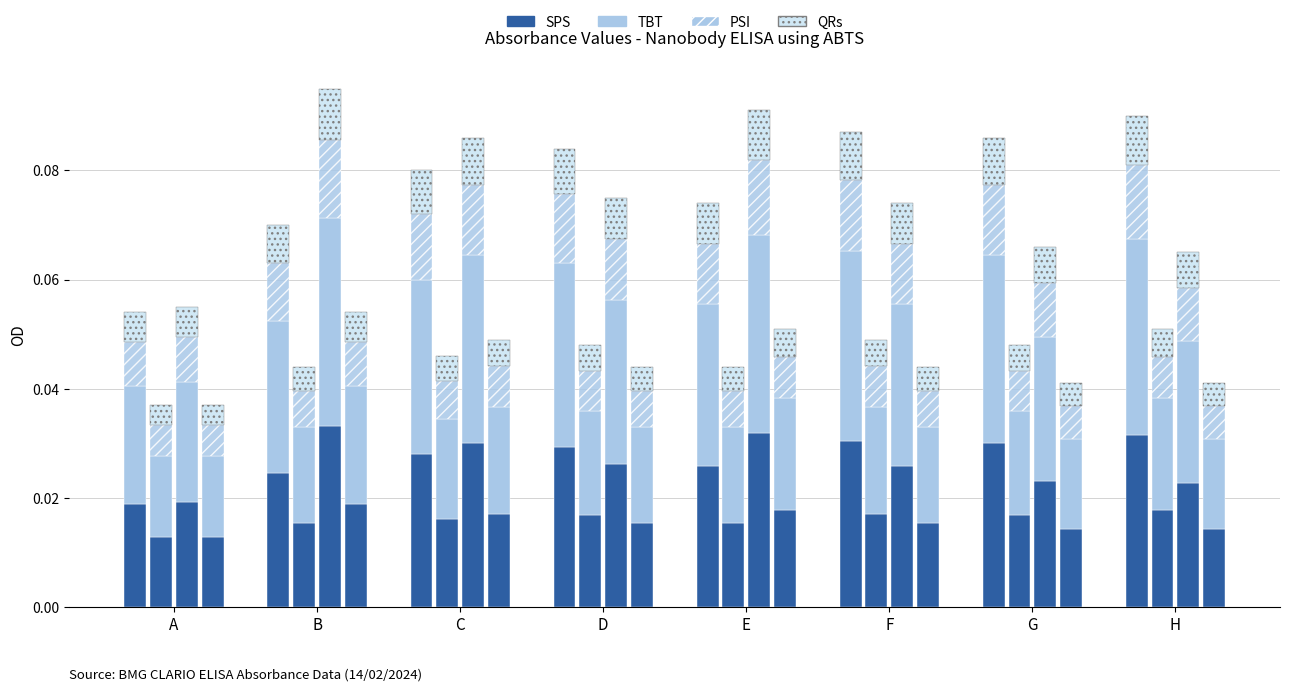

What are all the series names shown in the legend?

SPS, TBT, PSI, QRs